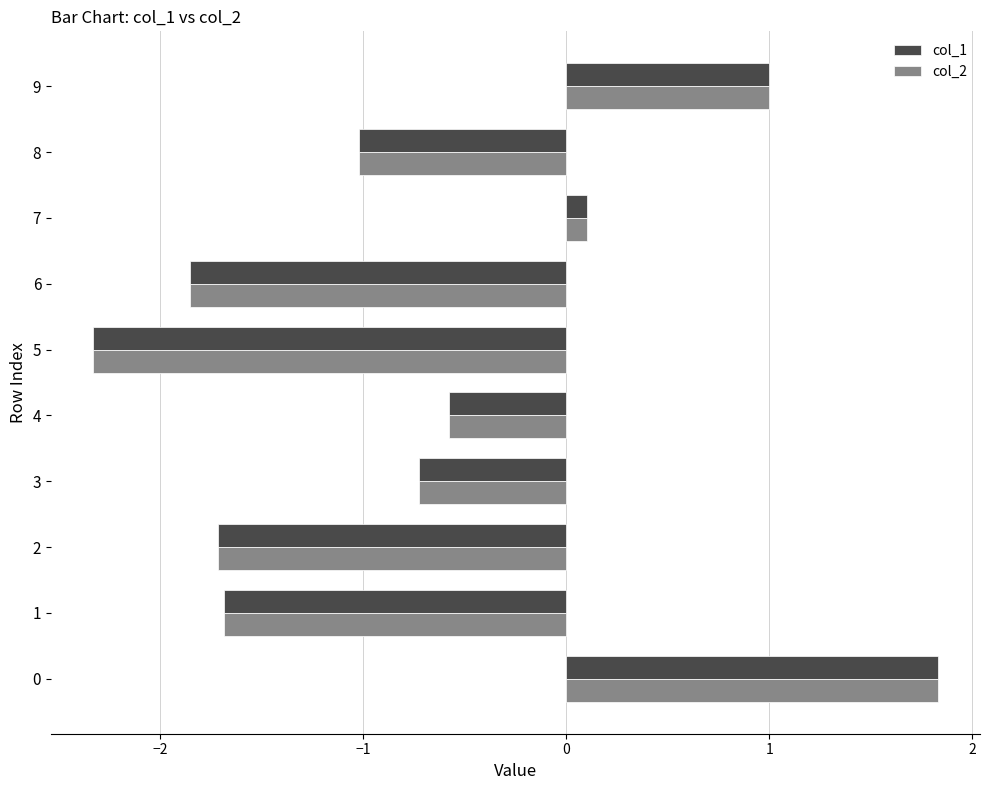

Is the value of col_2 at 6 greater than the value of col_1 at 4?

No